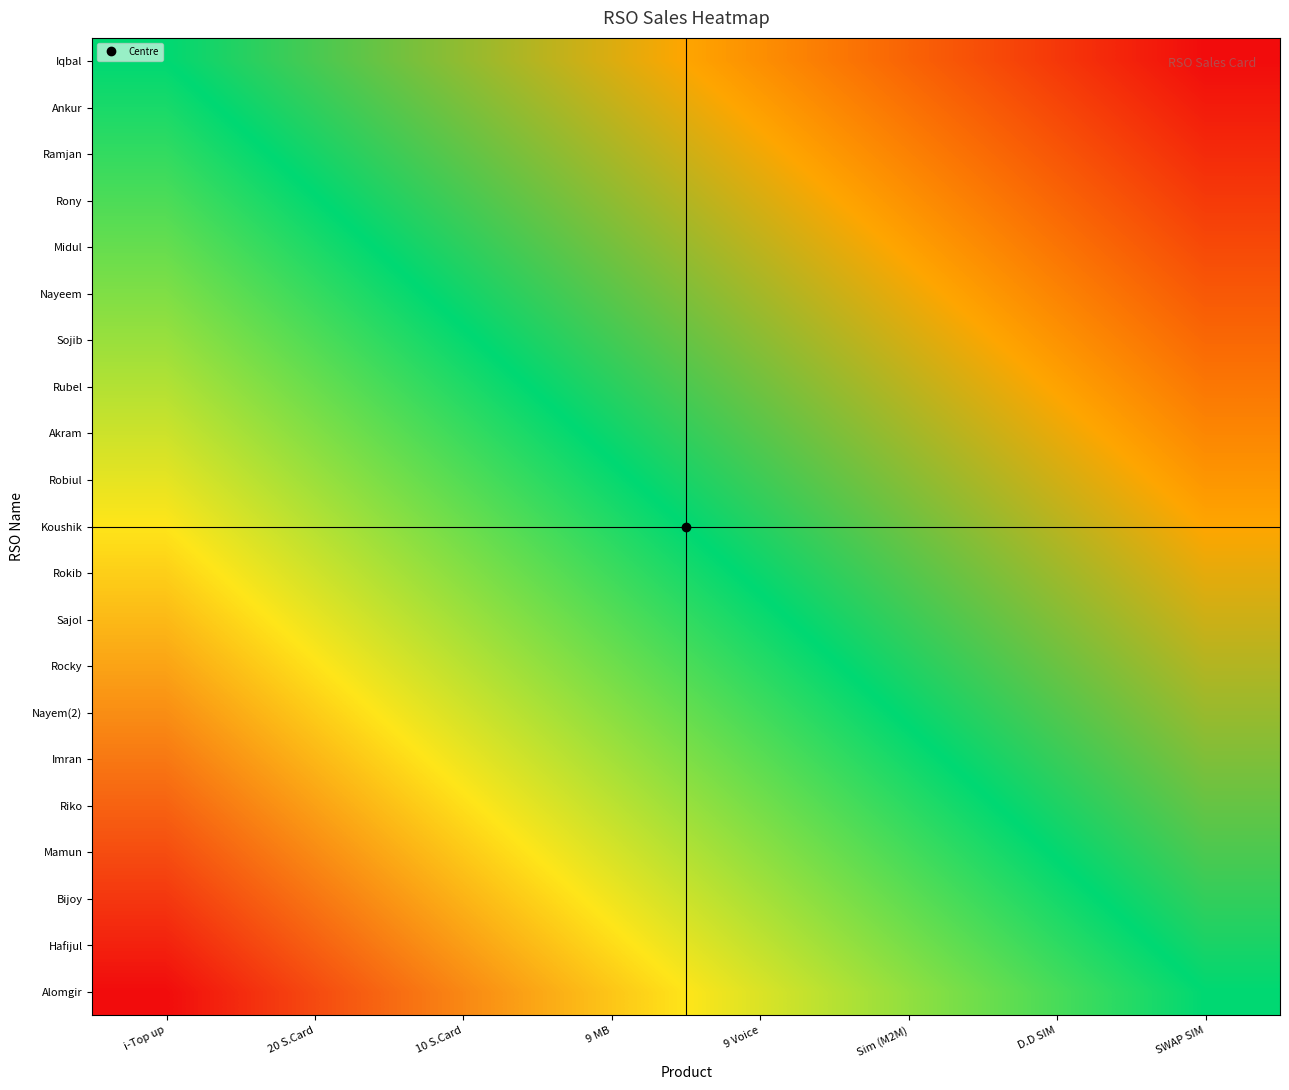

At which category is the sum across all series the highest?

i-Top up